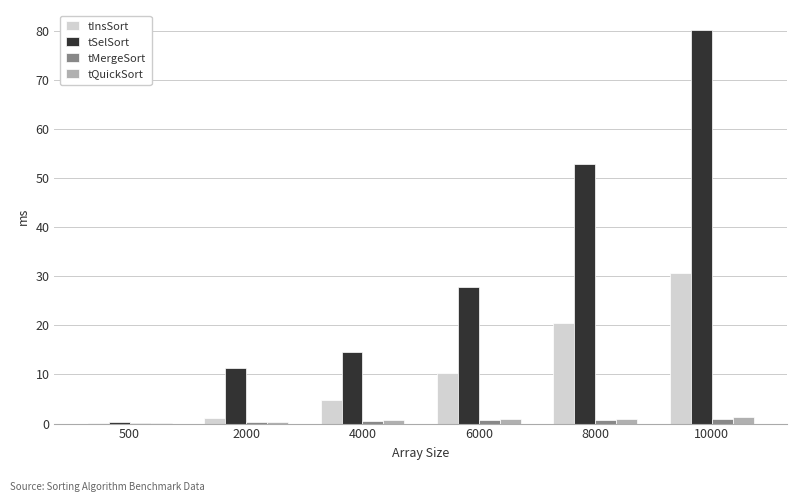

Which series has the largest range (max minus min)?

tSelSort